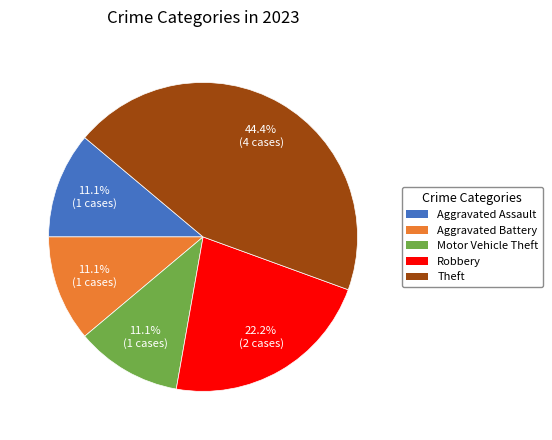

How many slices are in this pie chart?

5